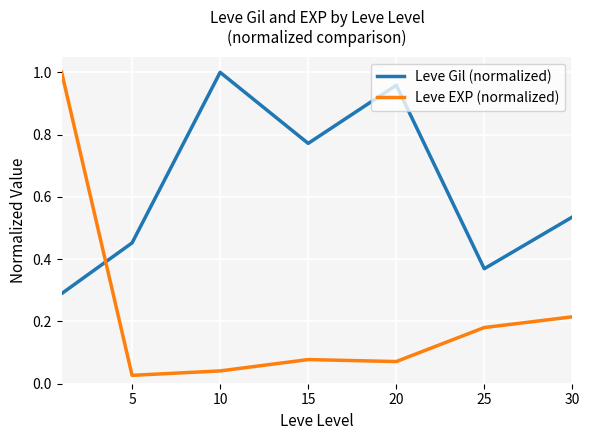

In Leve Gil (normalized), how many points are higher than both neighbors (excluding endpoints)?

2